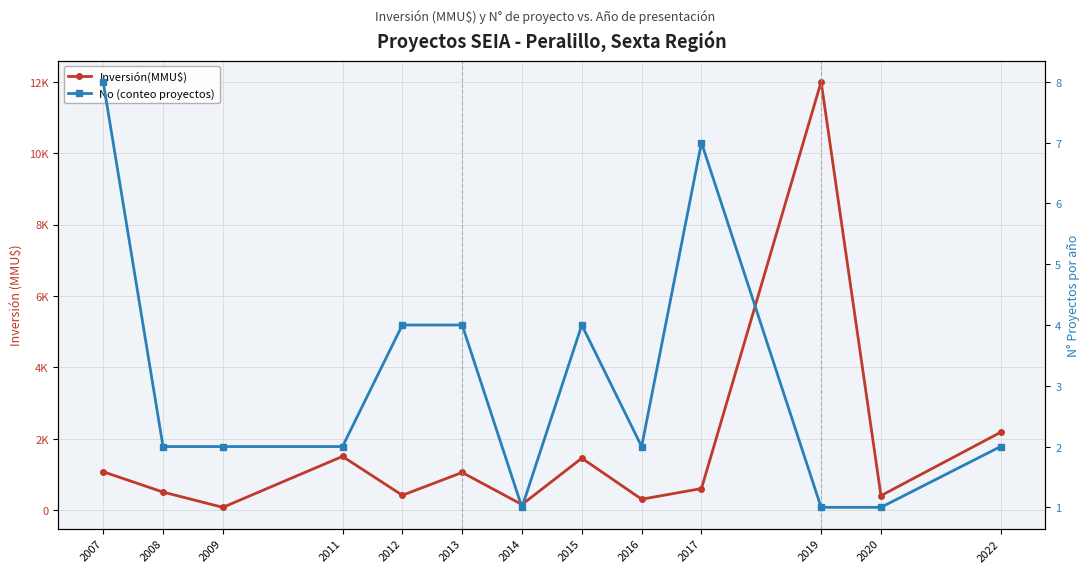

Is it true that Inversión(MMU$) equals 631 at 2020?

False